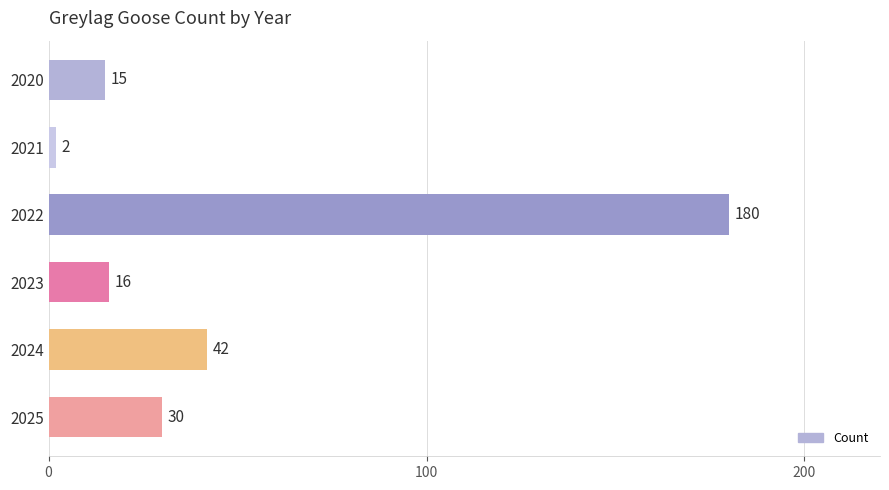

Is it true that the value at 2020 is 24?

False